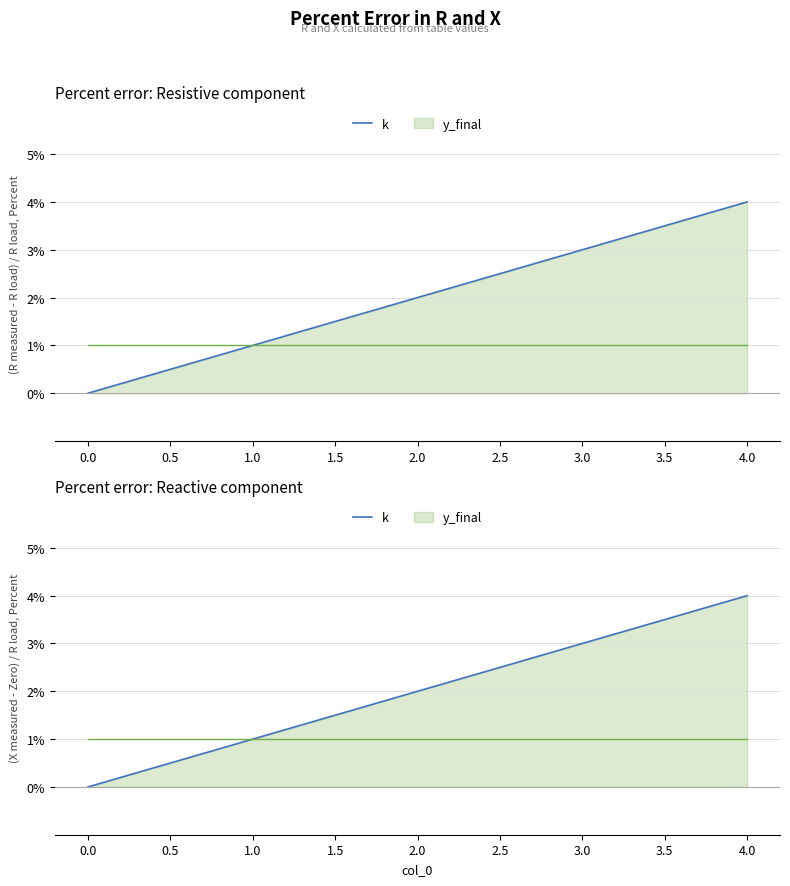

What is the sum of the values at 2.0 and 0.0?

2